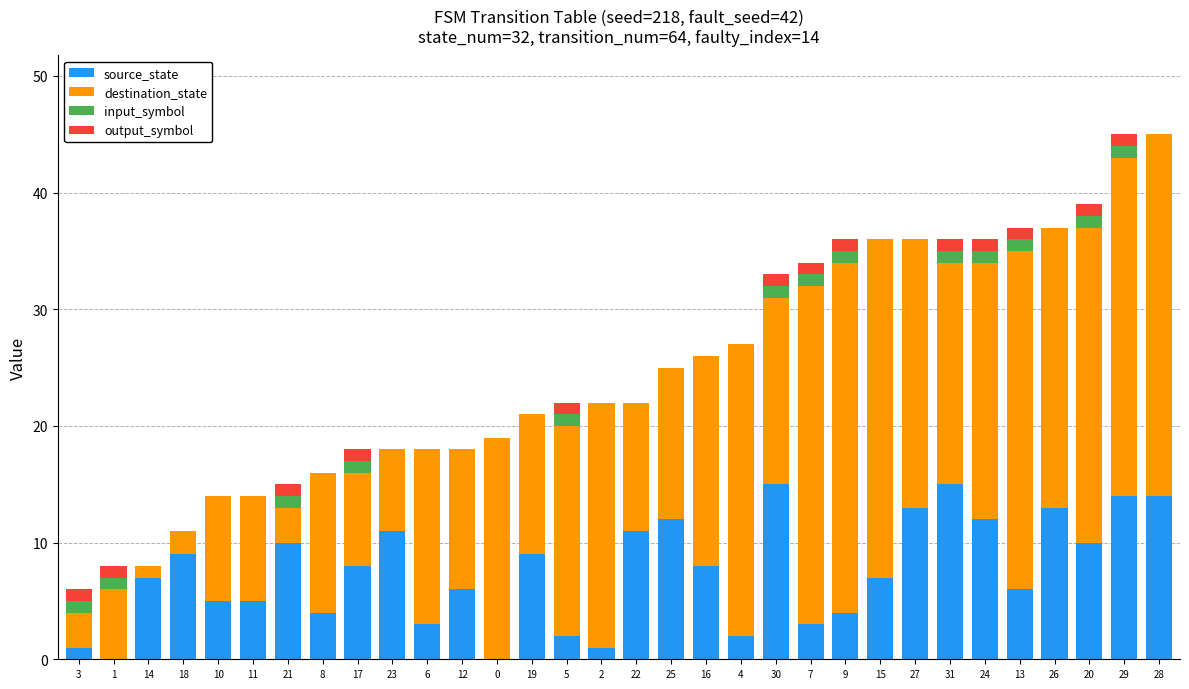

The value of source_state at 26 is 13. True or false?

True